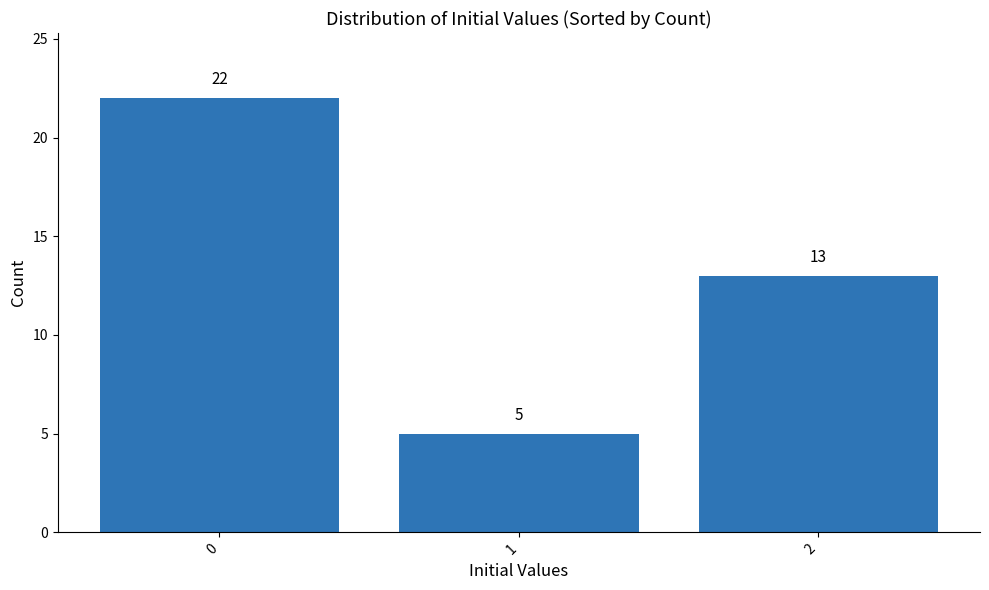

How many values are between 5 and 22?

3